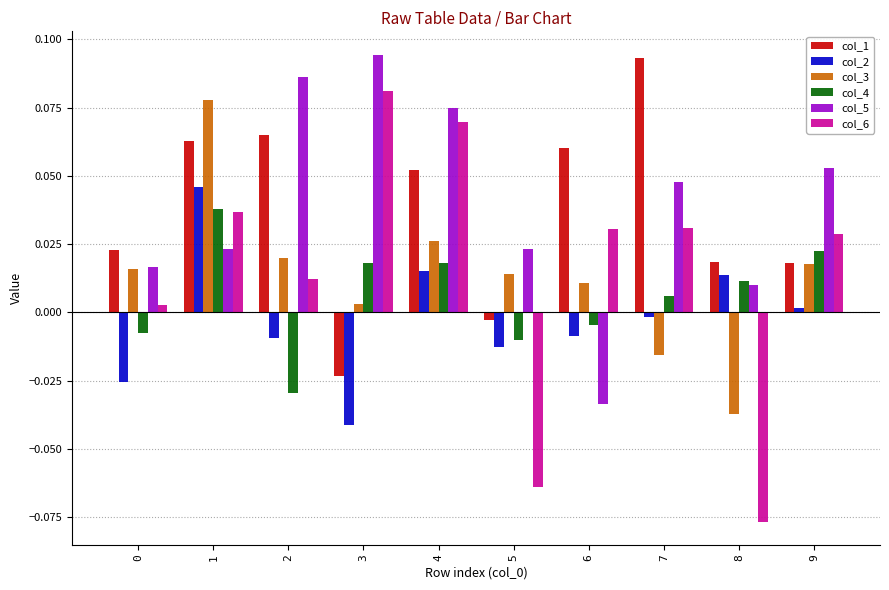

Is it true that col_4 equals 0.0 at 9?

True